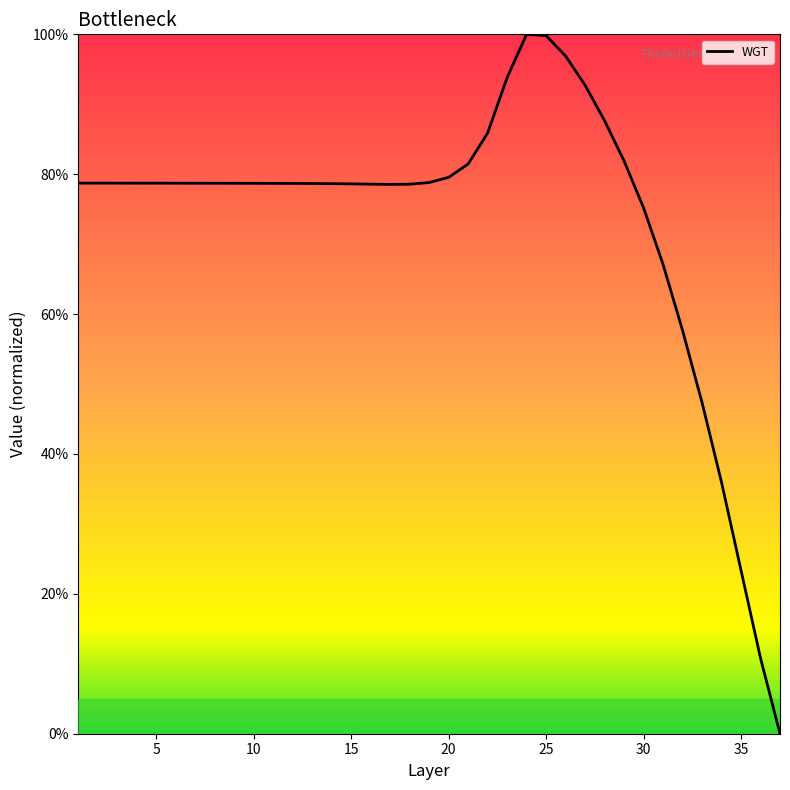

What is the difference between the maximum and minimum values?

100.0